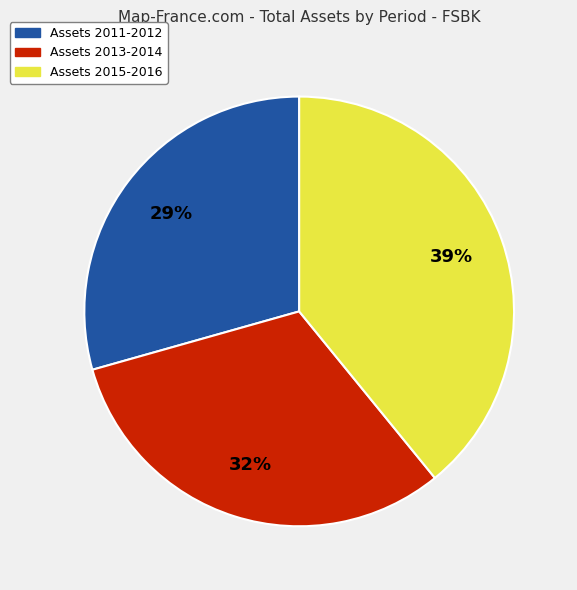

To the nearest percent, what is the average slice percentage?

33%